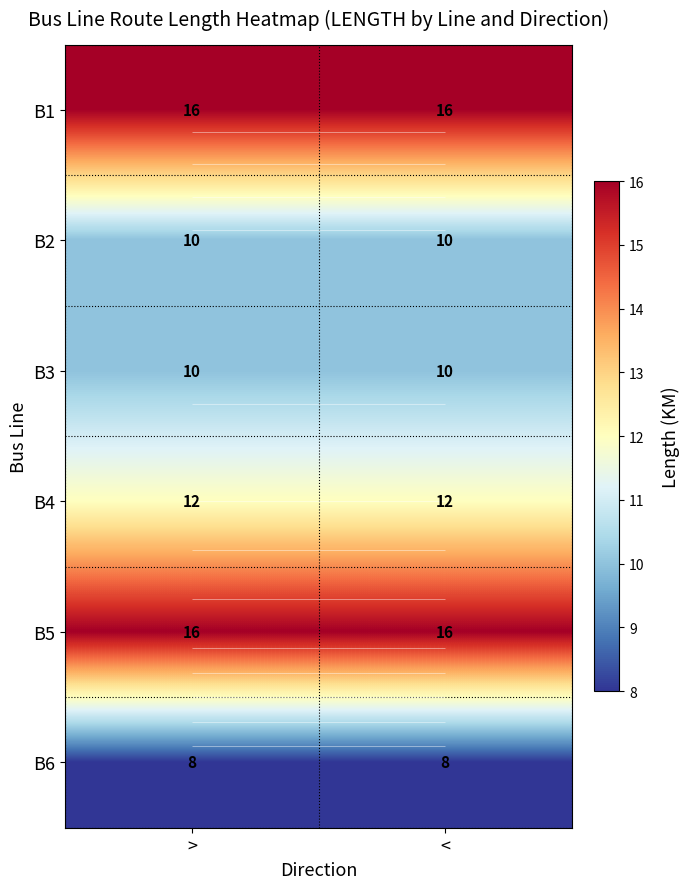

The B2 series shows 5 at <. True or false?

False